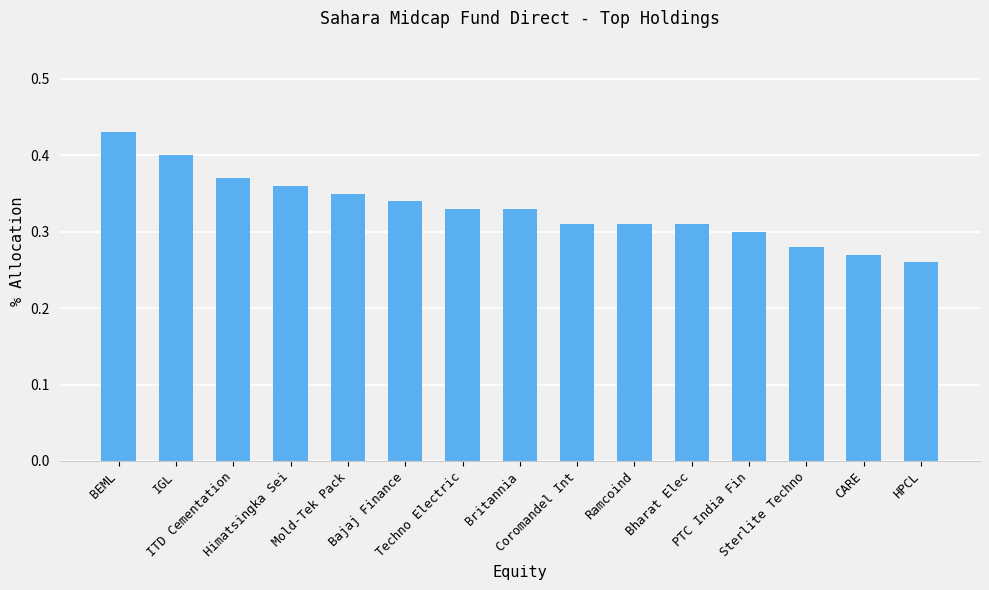

How many values are between 0 and 1?

15